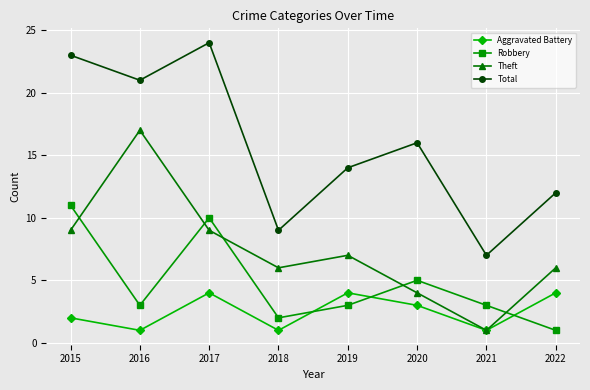

Rank the series by their maximum value, from highest to lowest.

Total, Theft, Robbery, Aggravated Battery